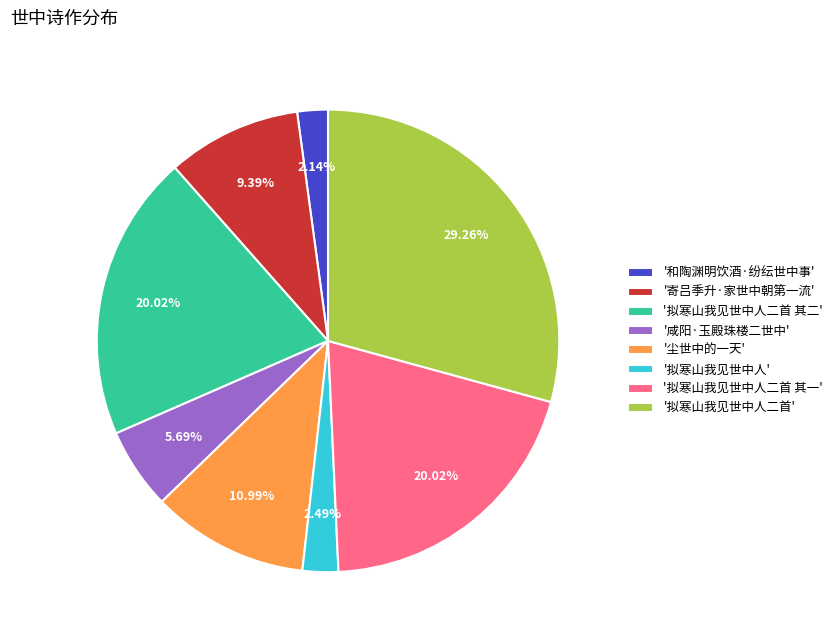

Does '拟寒山我见世中人二首 其二' represent more than half of the total?

No